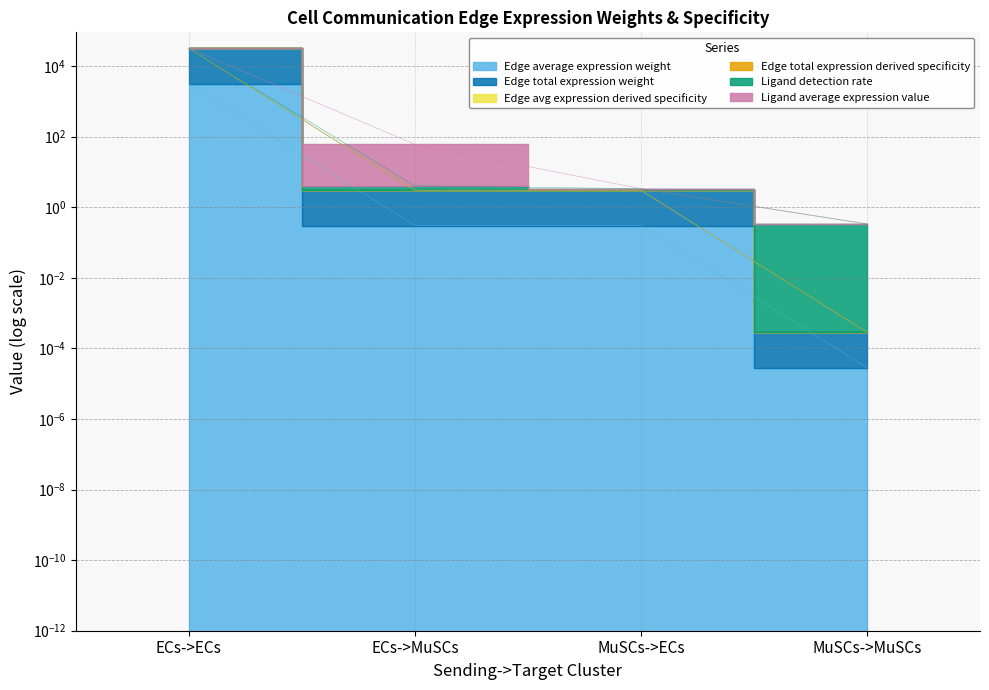

True or false: Edge total expression derived specificity and Edge total expression weight intersect in this chart.

False